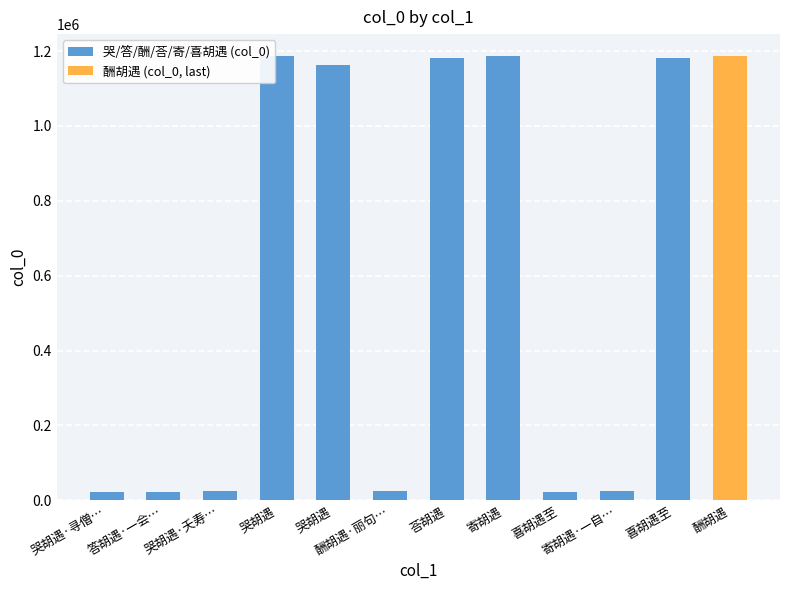

What is the difference between the values at 喜胡遇至 and 哭胡遇·寻僧…?

867